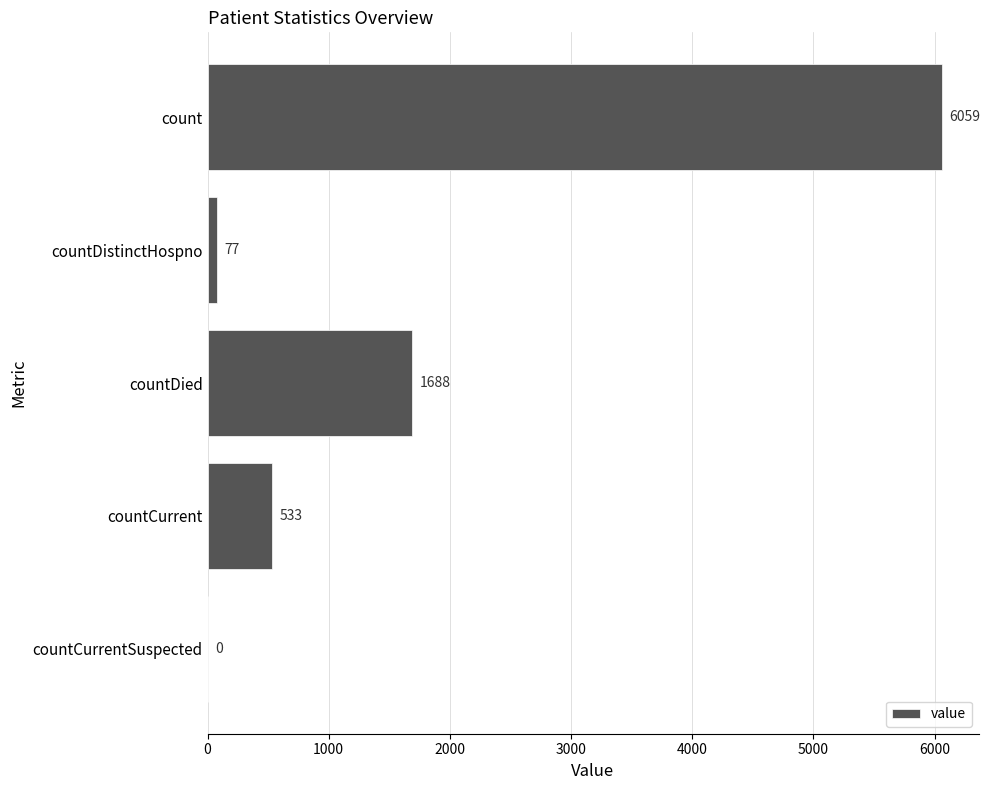

Between countCurrentSuspected and countDied, which is larger?

countDied